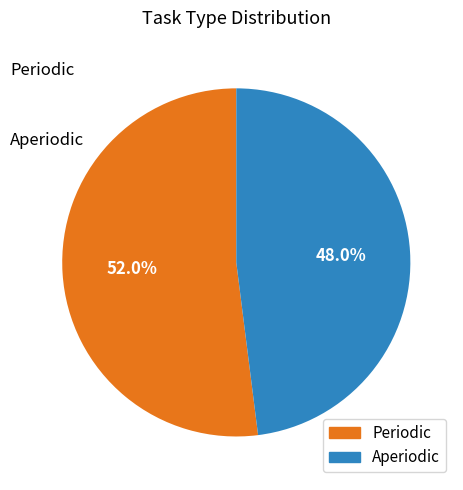

To the nearest percent, what is the difference between the largest and smallest slice percentages?

4%